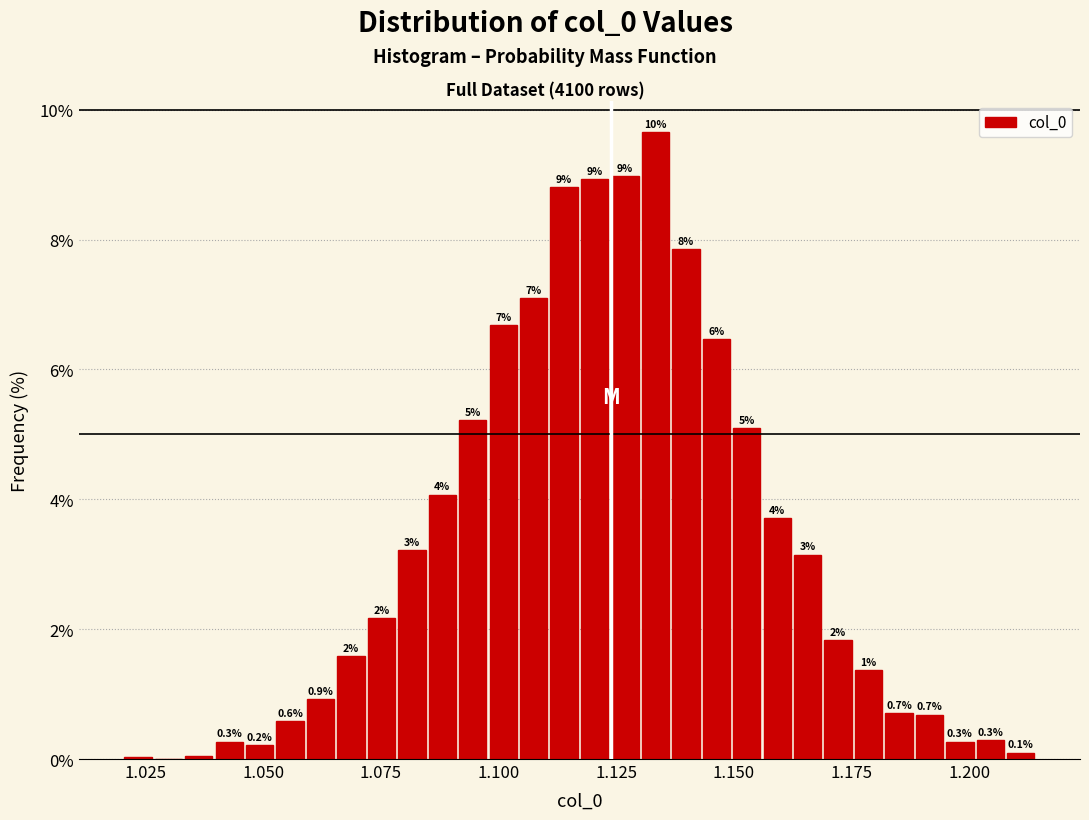

Around what value on the x-axis is the tallest bar? Give the approximate position of its centre, as read against the axis.

1.135